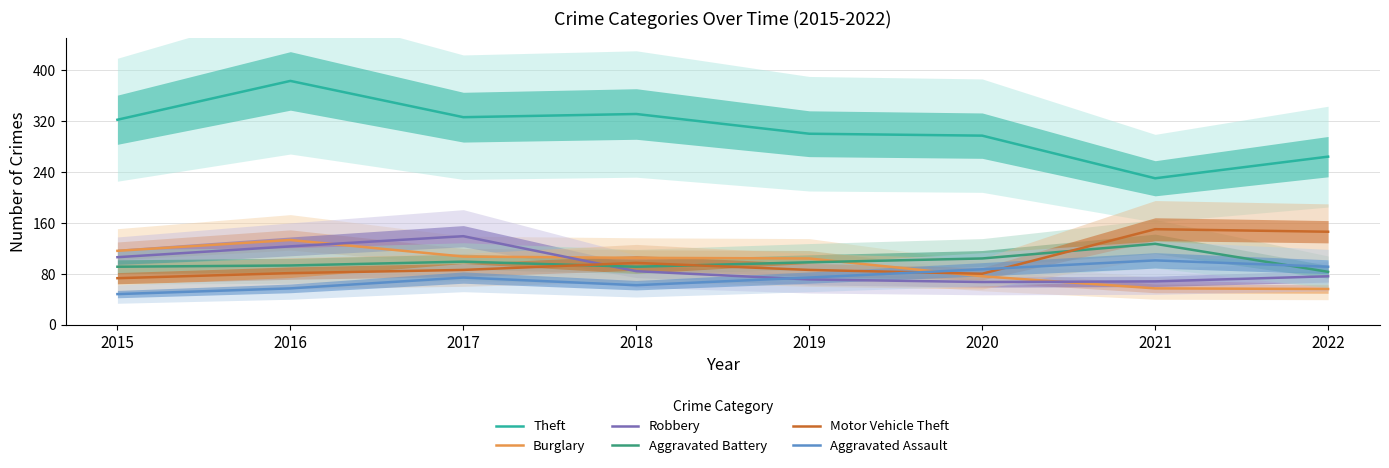

Which has a higher value, 2020 or 2016?

2016